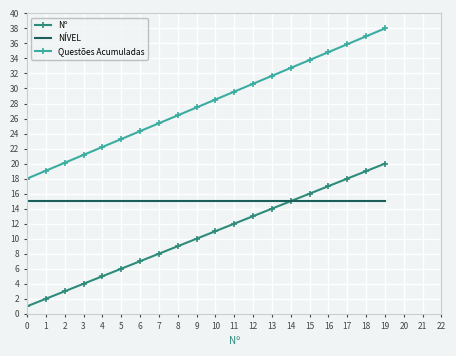

What is the maximum value shown in the chart?

38.0